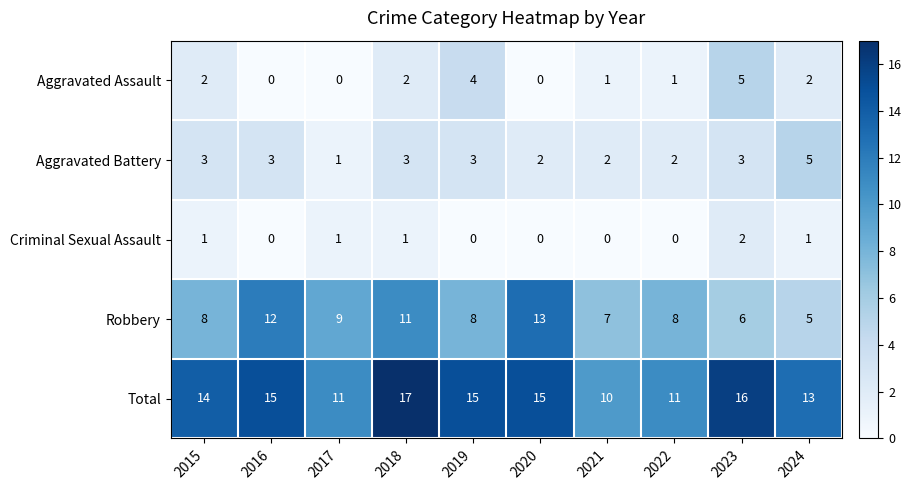

Rank the series at 2015 from lowest to highest value.

Criminal Sexual Assault, Aggravated Assault, Aggravated Battery, Robbery, Total